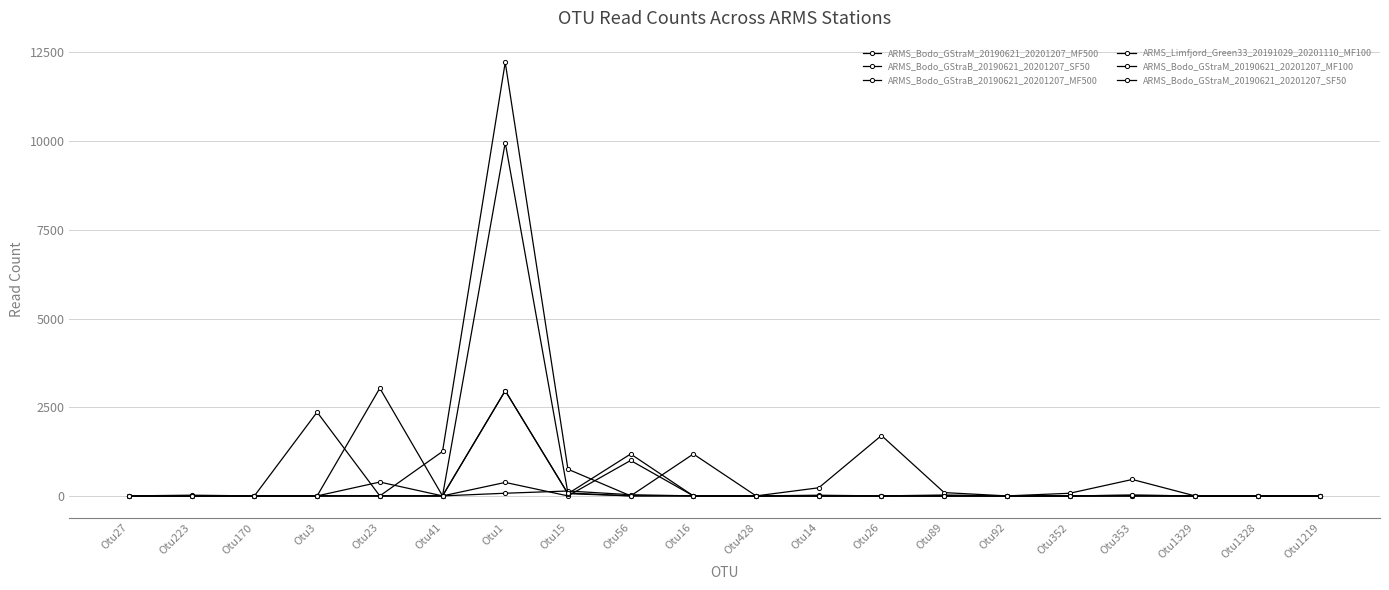

What is the label of the 6th point from the left?

Otu41